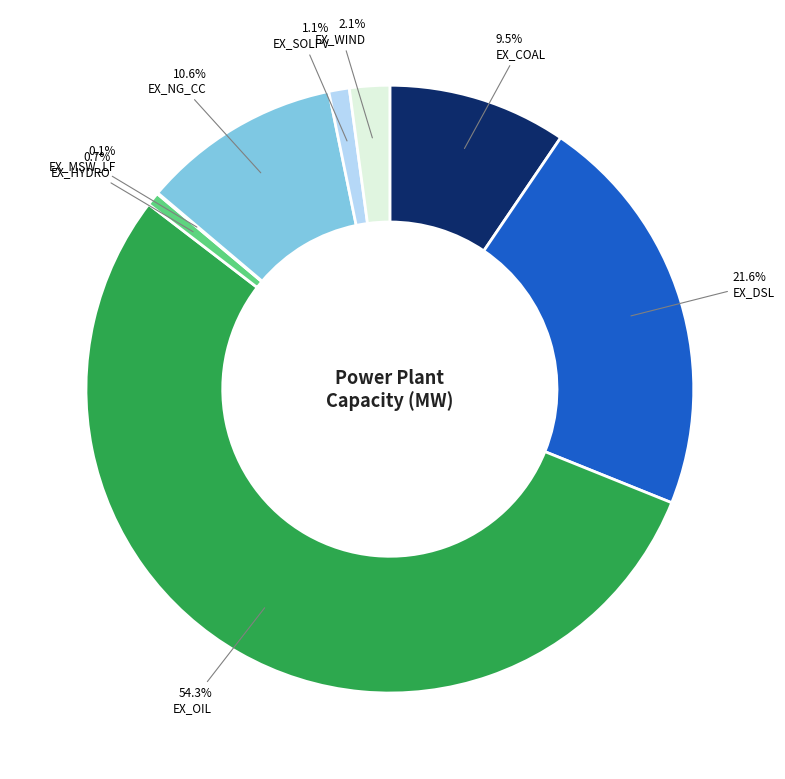

Is there any slice that represents more than half of the pie?

Yes